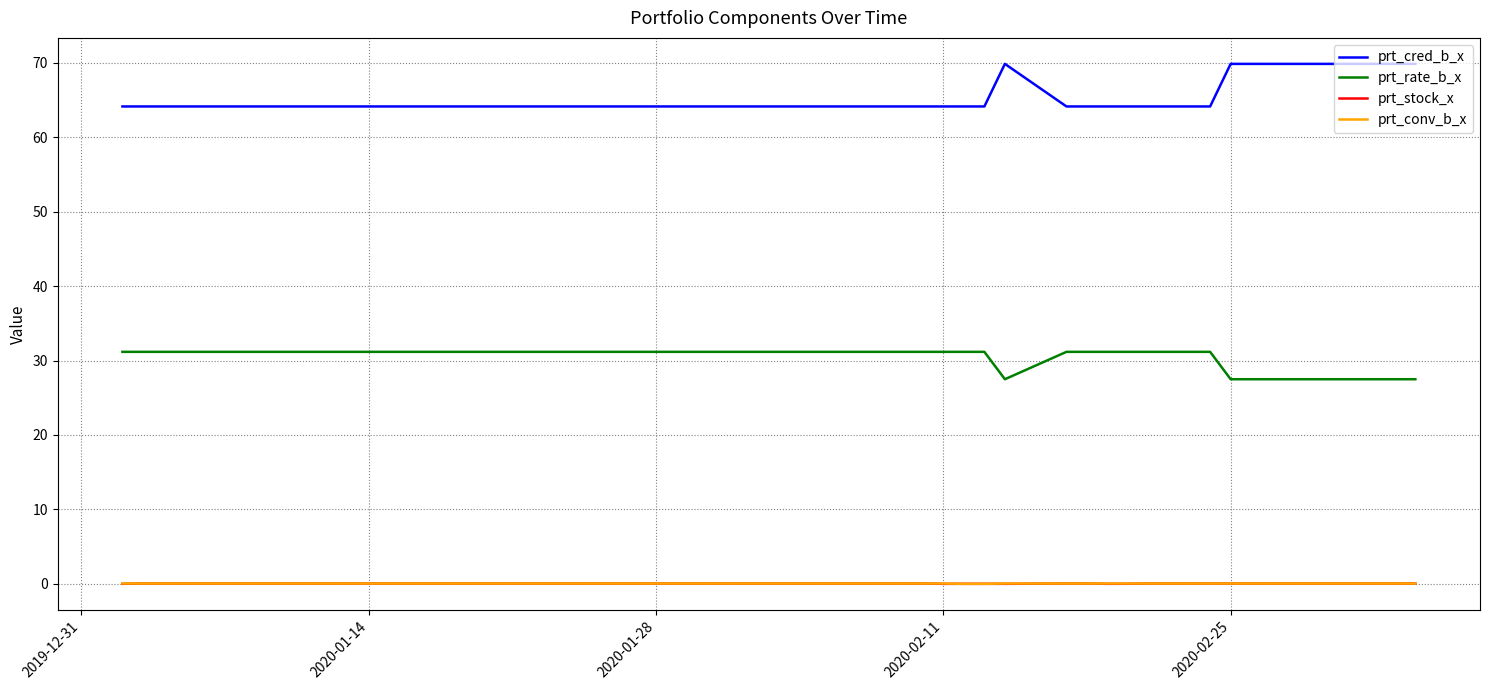

How many distinct data groups are displayed?

4